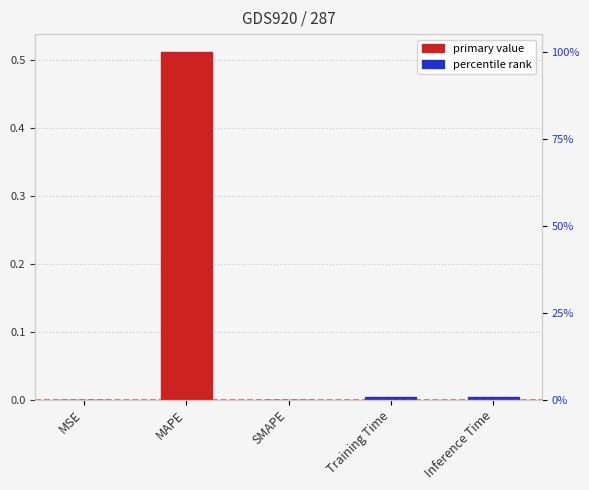

List the labels in order of value, smallest first.

SMAPE, MSE, Training Time, Inference Time, MAPE